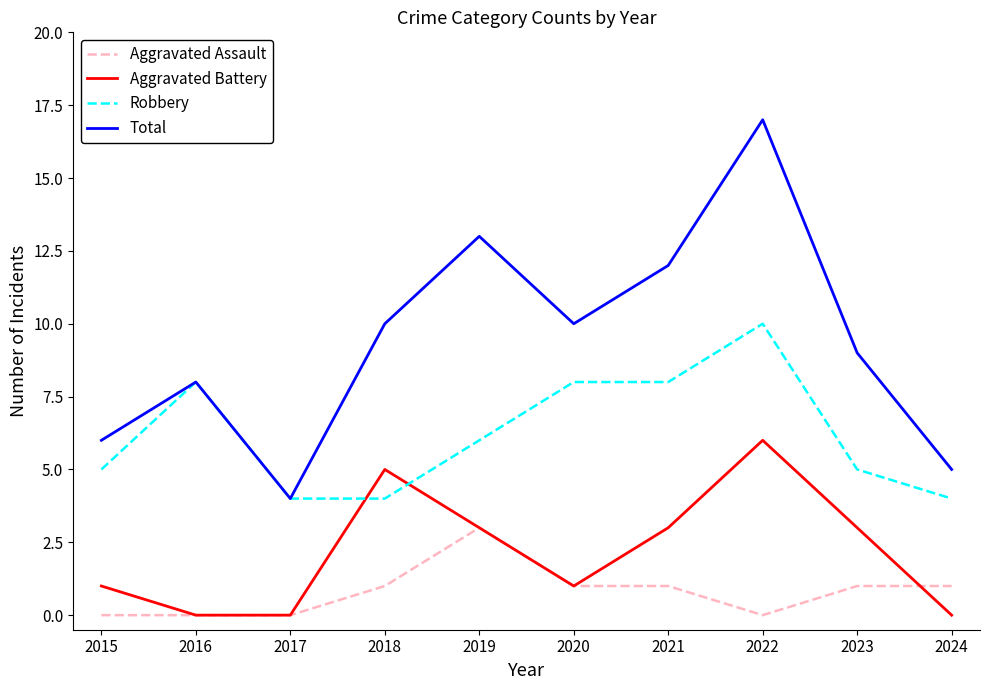

Does the chart display data point markers on the line(s)?

No